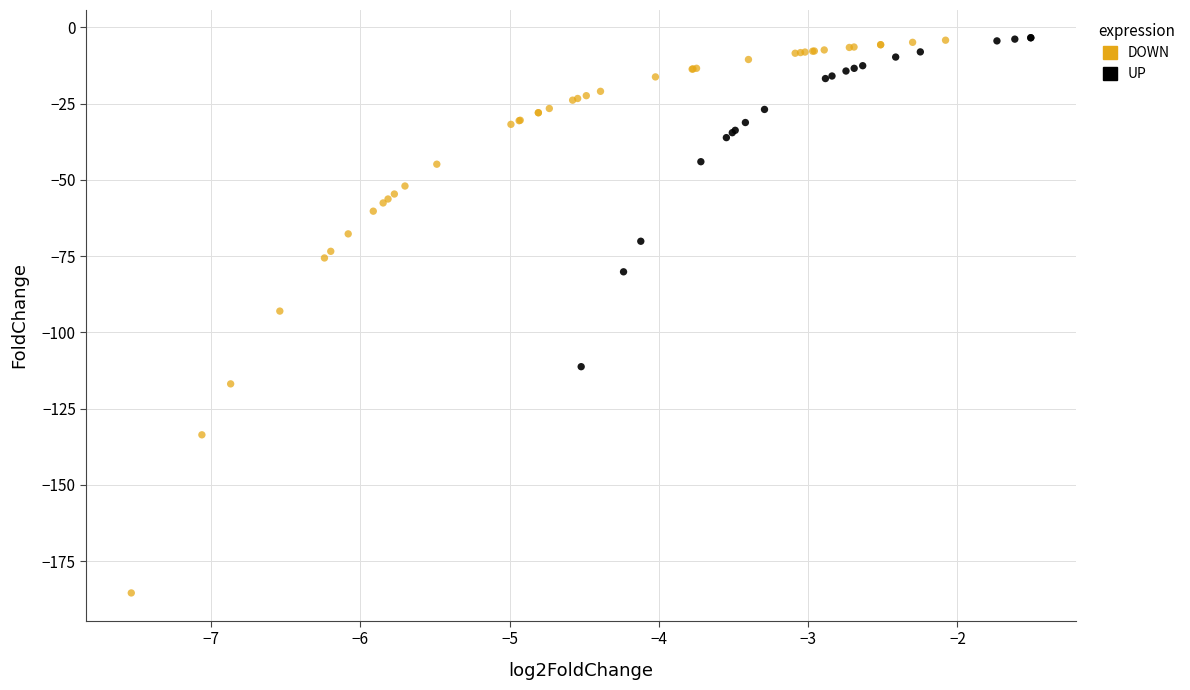

Which series reaches the minimum Y coordinate?

DOWN